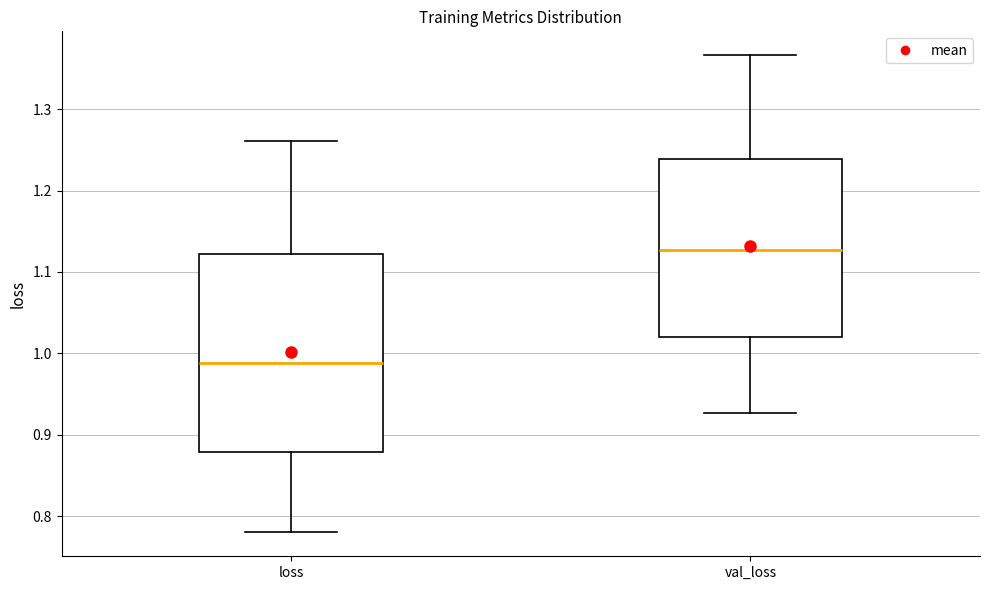

Reading left to right, transcribe this box plot: for each box, give where its median line is, the range the box spans, and where its two whiskers end, as read against the y-axis. The values are not printed on the chart, so give them approximately, as read against the axis.

loss: median 0.99, box 0.88 to 1.12, whiskers 0.78 to 1.26
val_loss: median 1.13, box 1.02 to 1.24, whiskers 0.93 to 1.37